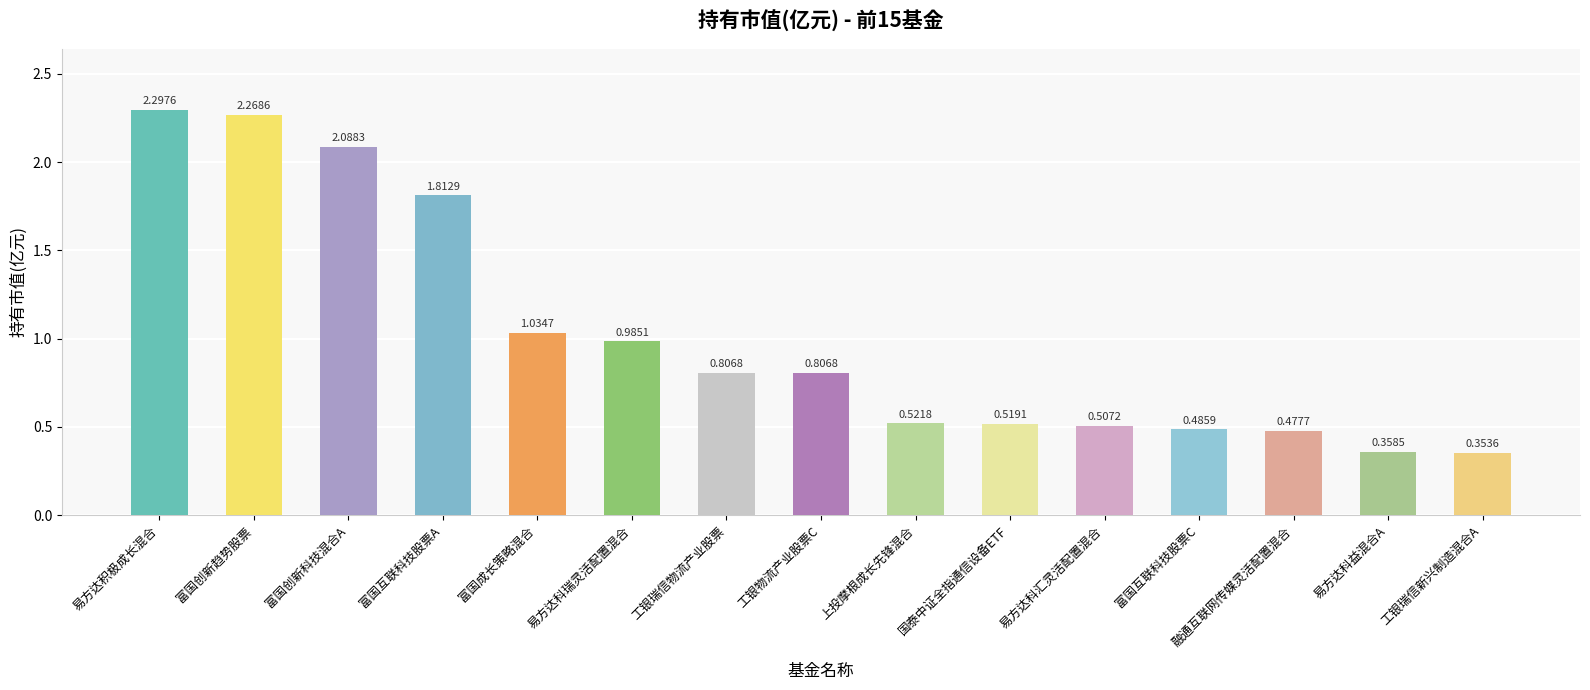

What is the change in value from 富国创新趋势股票 to 工银瑞信物流产业股票?

-1.5